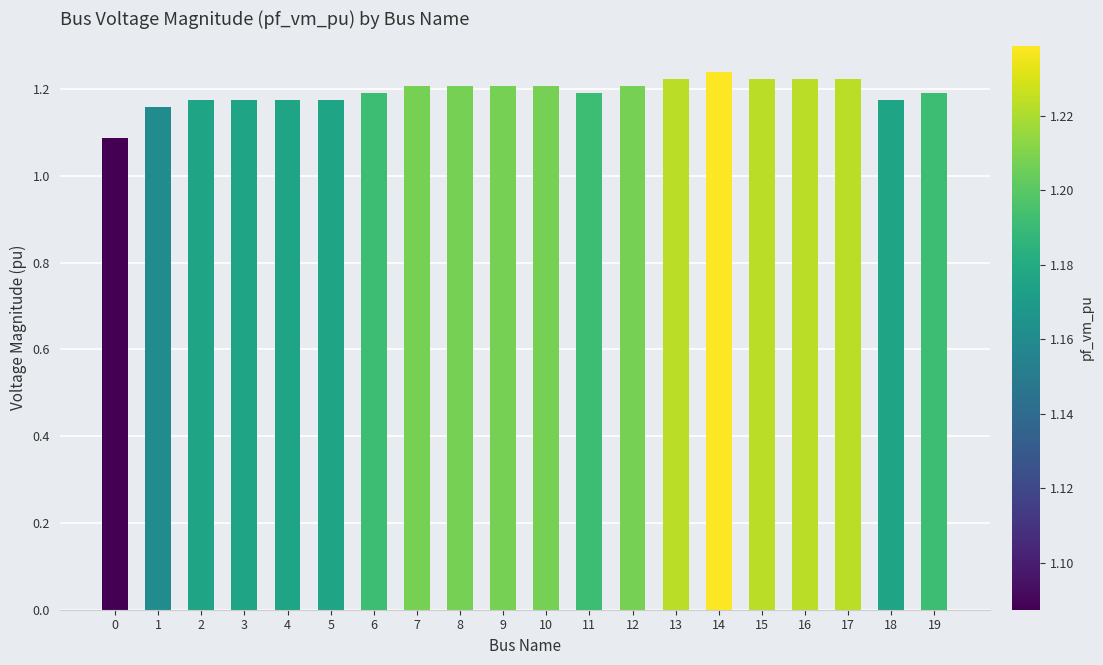

Between 4 and 1, which is larger?

4